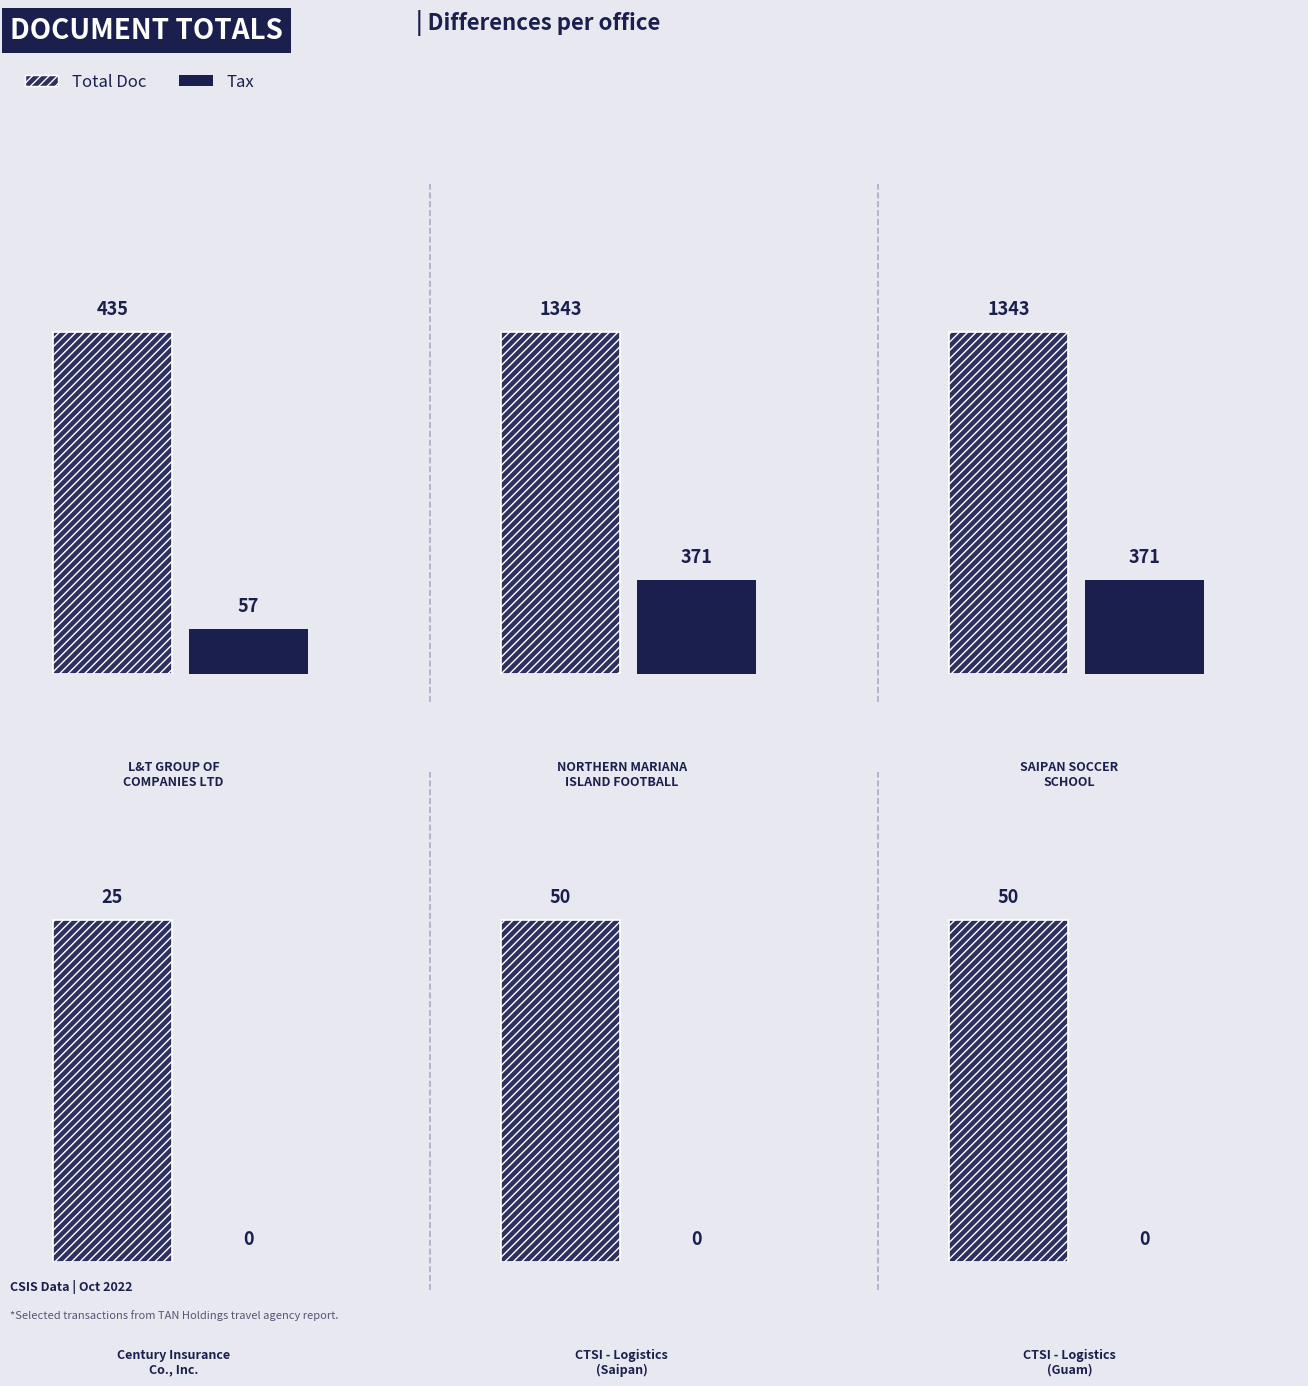

Count the number of data series in this chart.

2